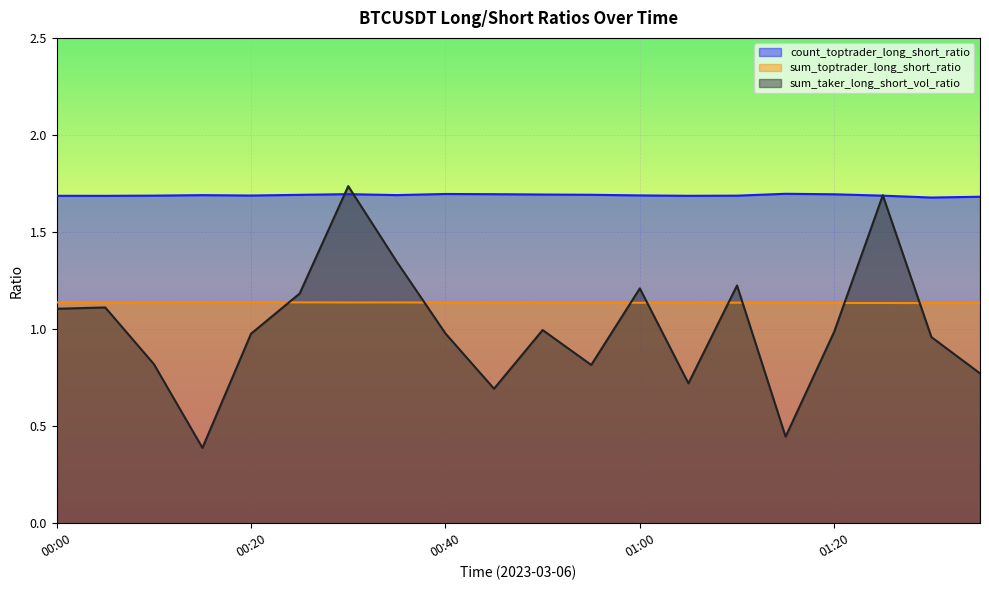

True or false: sum_toptrader_long_short_ratio and count_toptrader_long_short_ratio intersect in this chart.

False